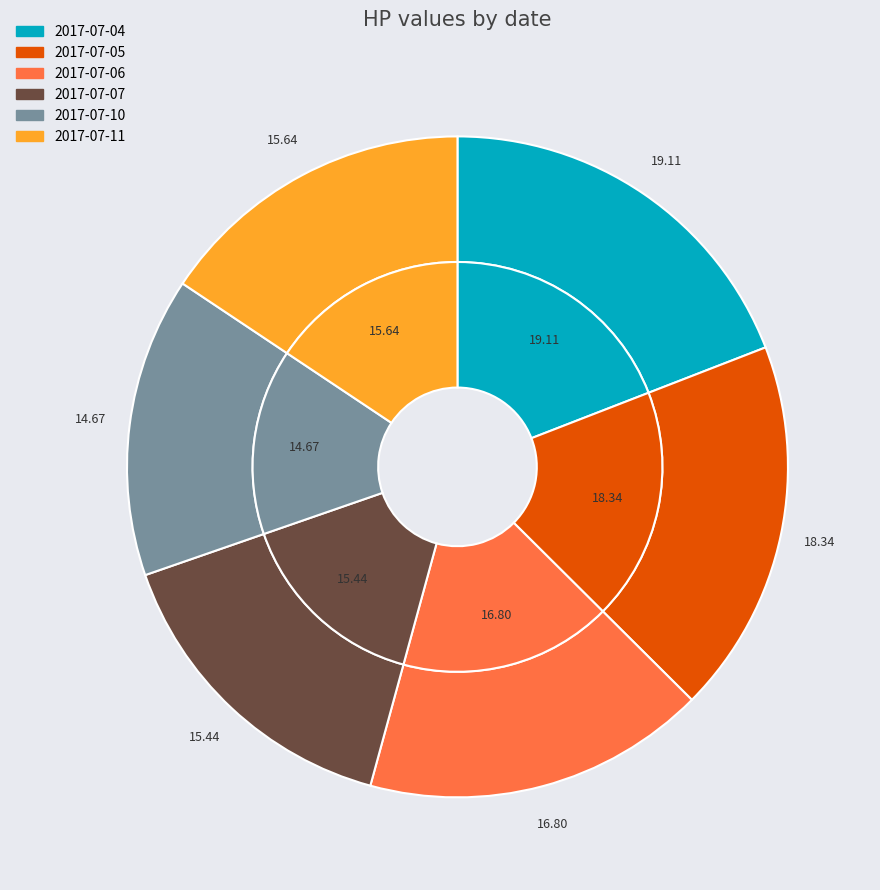

How many segments does this pie chart have?

6